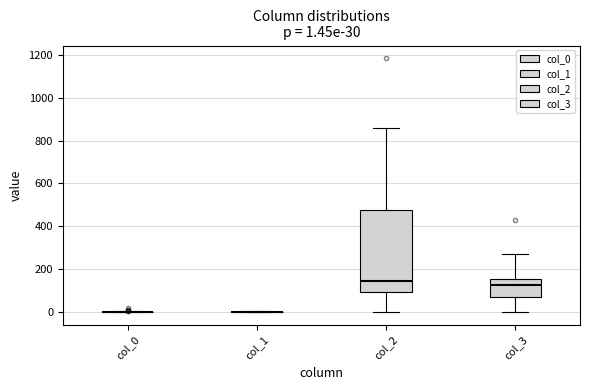

Comparing the boxes themselves (not the whiskers), which one is the tallest?

col_2